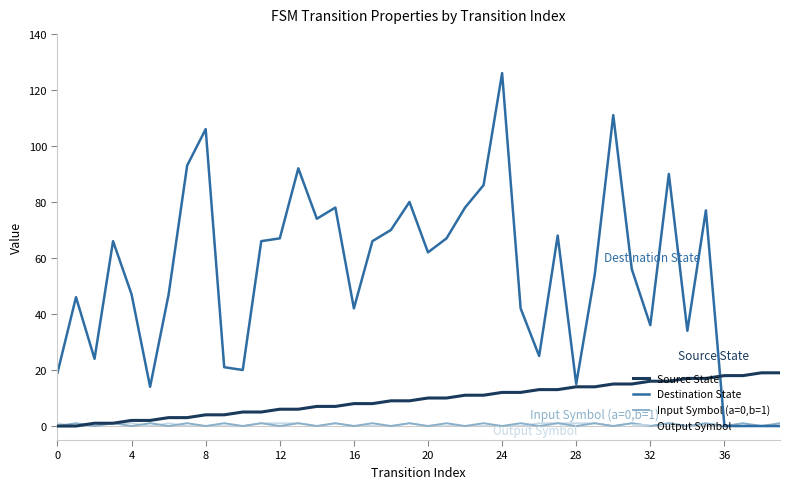

Which series has the largest range (max minus min)?

Destination State